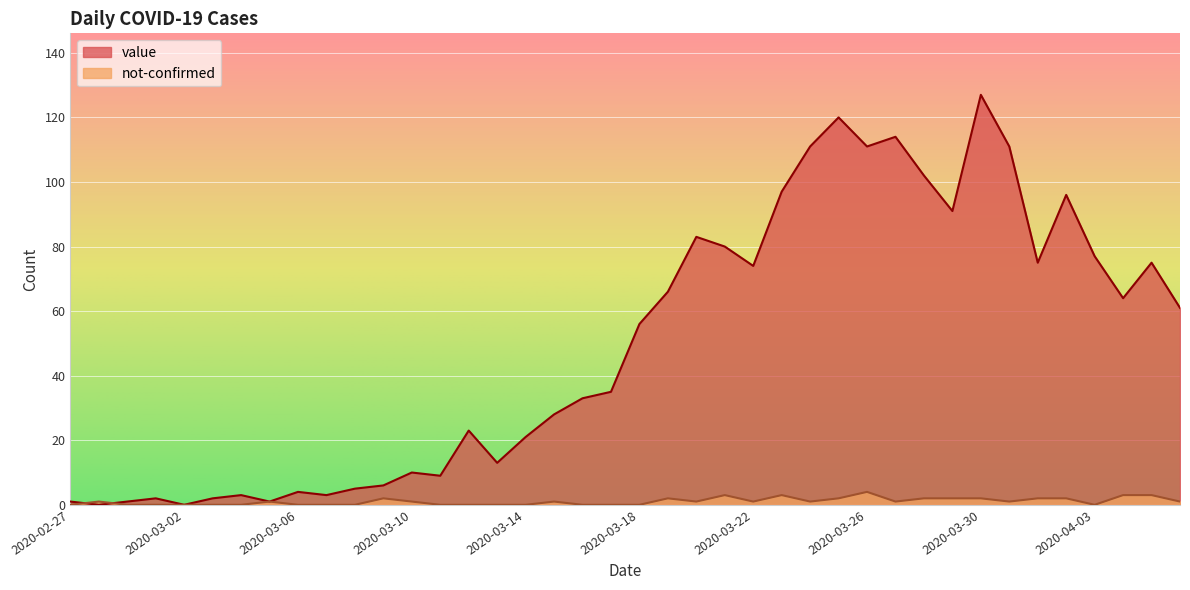

Rank the series by their maximum value, from lowest to highest.

not-confirmed, value